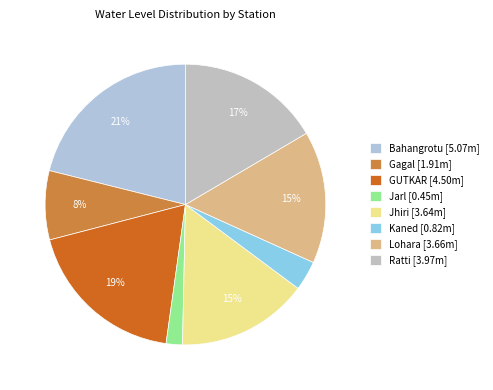

Is there any slice that represents more than half of the pie?

No